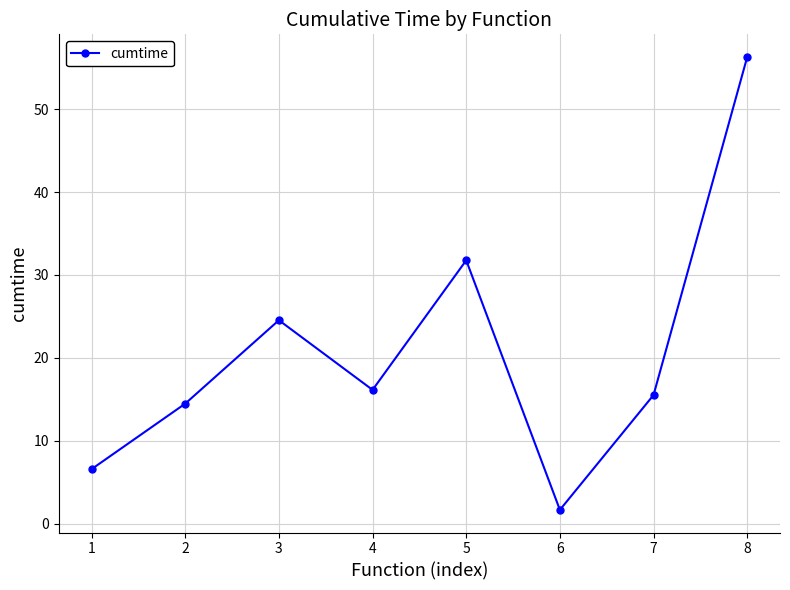

Does the chart have visible grid lines?

Yes